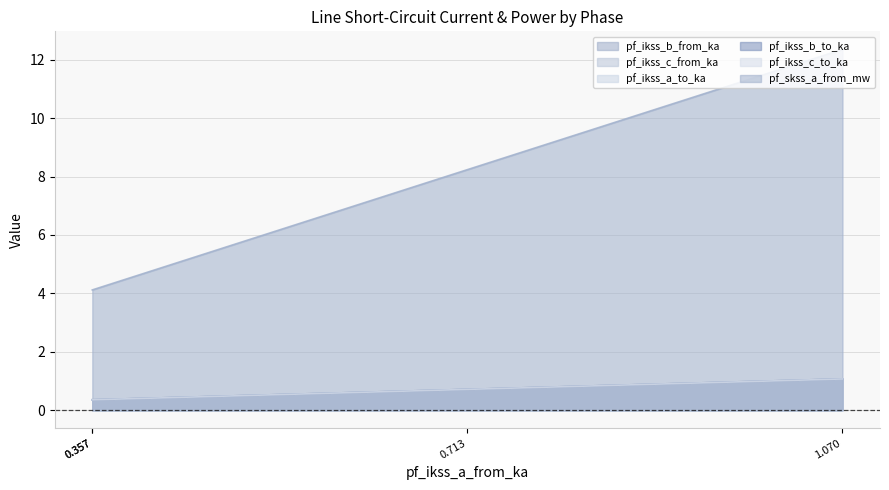

True or false: pf_ikss_b_to_ka and pf_ikss_c_from_ka intersect in this chart.

True